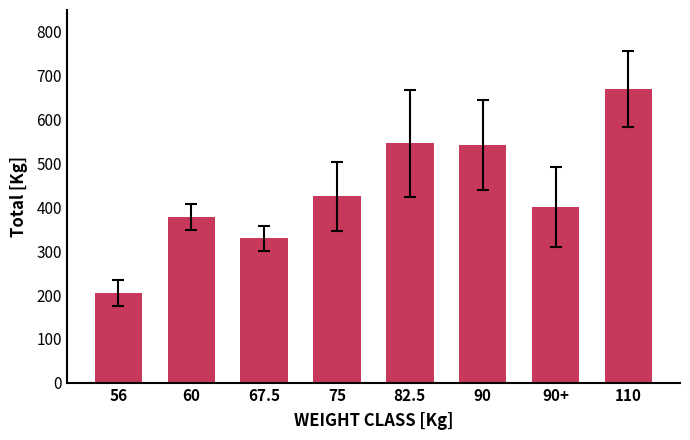

What is the average value?

437.0